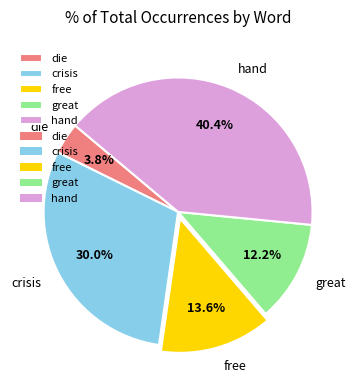

What is the largest slice in the pie chart?

hand